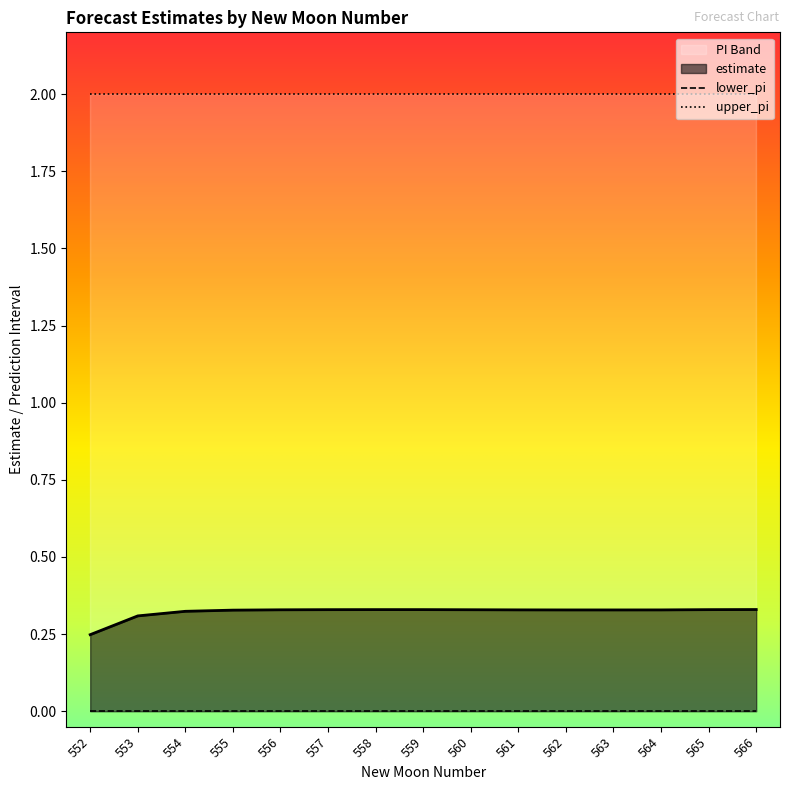

What is the value of the upper_pi point at the 6th from the left?

2.0